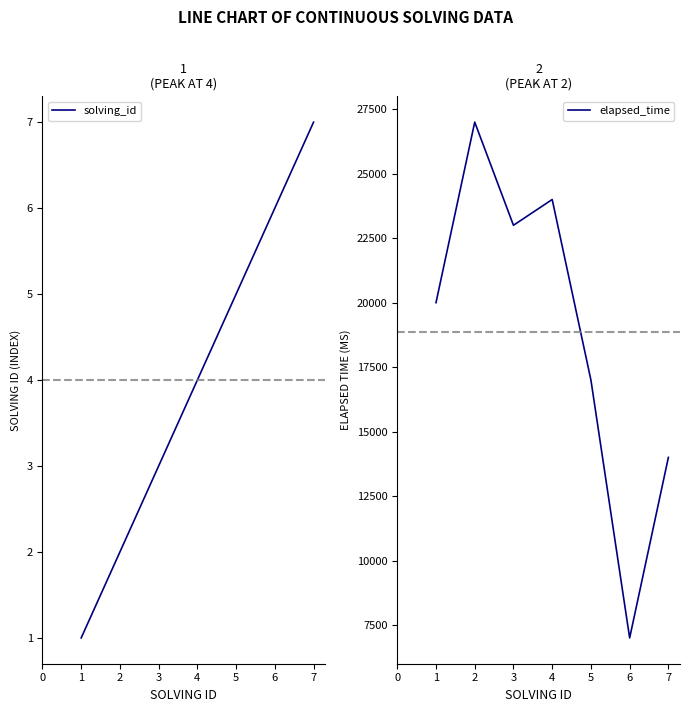

True or false: elapsed_time and solving_id cross at least once.

False